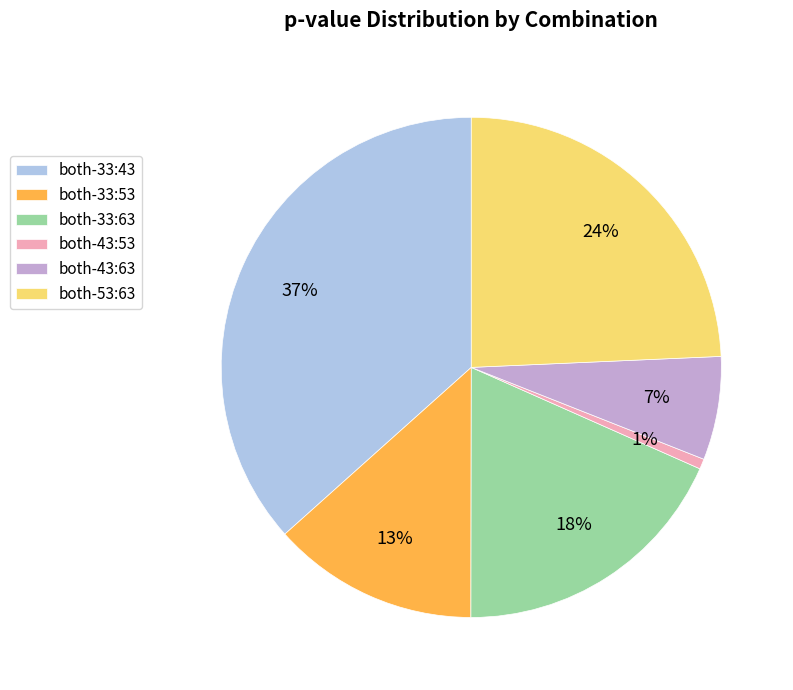

Rank the categories by value from lowest to highest.

both-43:53, both-43:63, both-33:53, both-33:63, both-53:63, both-33:43